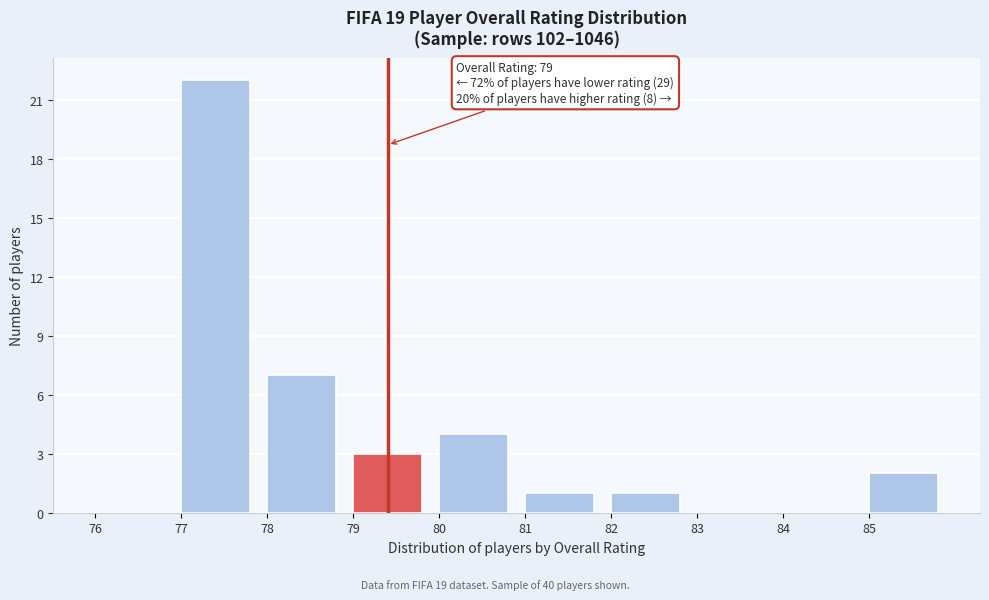

Over which range of the x-axis is the bar tallest?

77 to 78